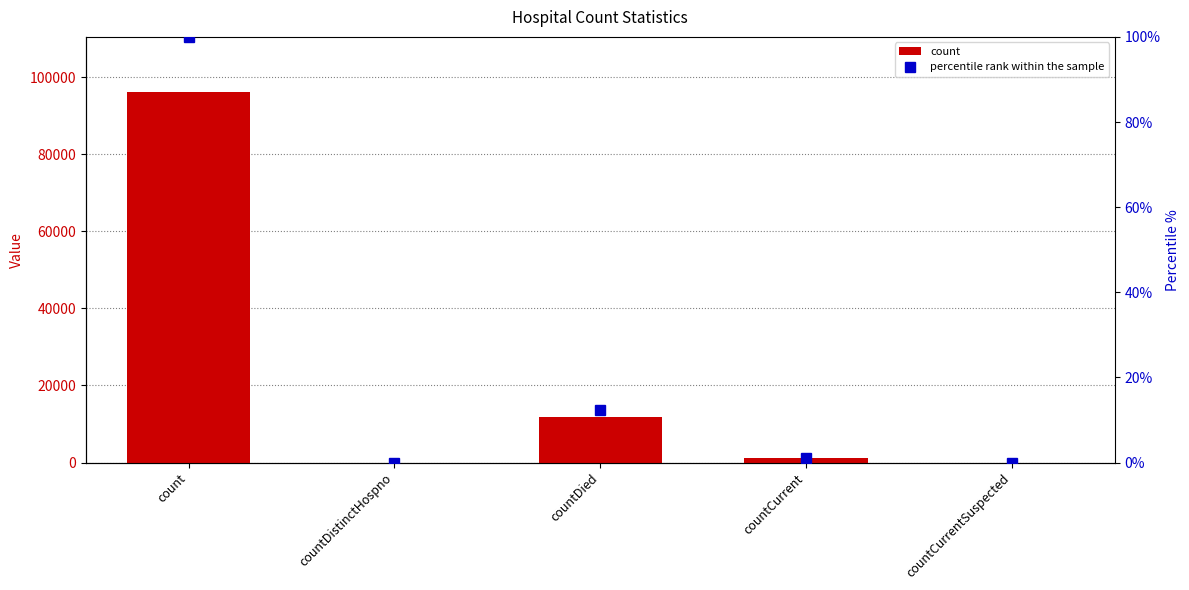

How many values in the count series are below 1123?

2